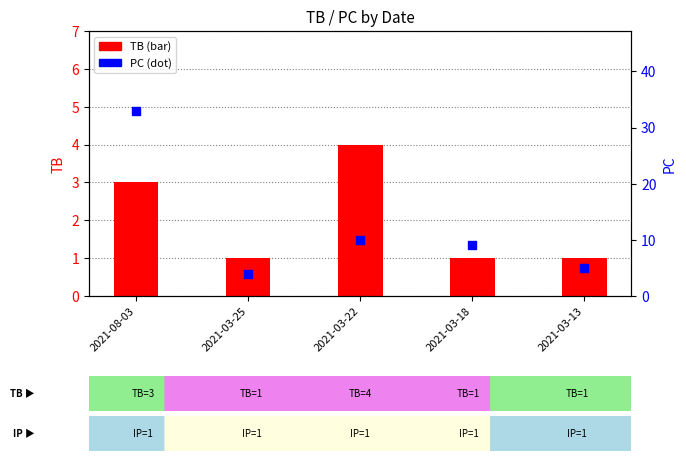

Which series reaches the minimum Y coordinate?

TB